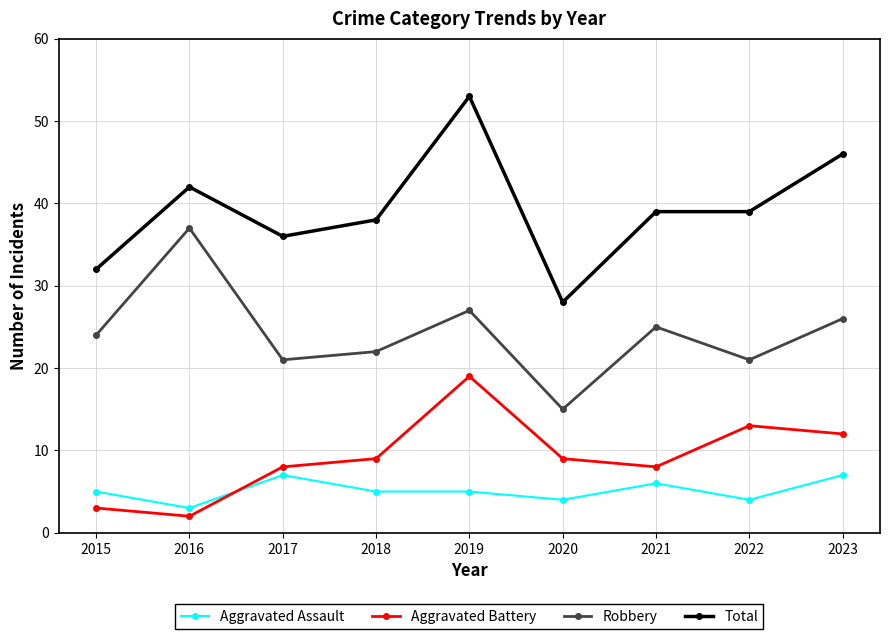

The Aggravated Battery series shows 5 at 2015. True or false?

False